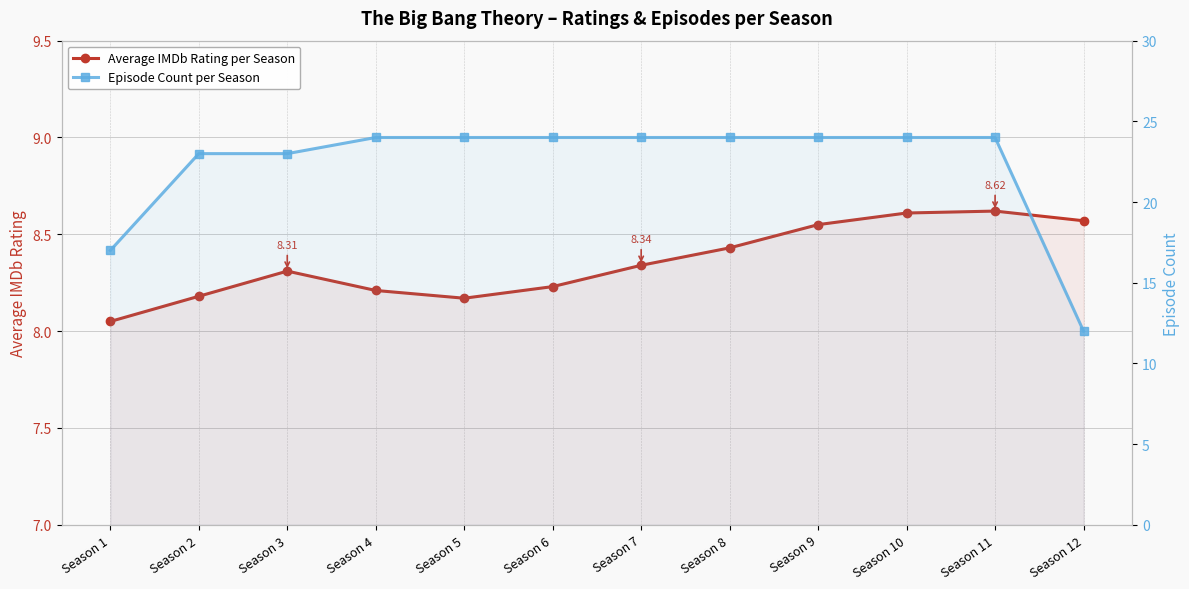

What is the value of the Episode Count per Season point at the 12th from the left?

12.0